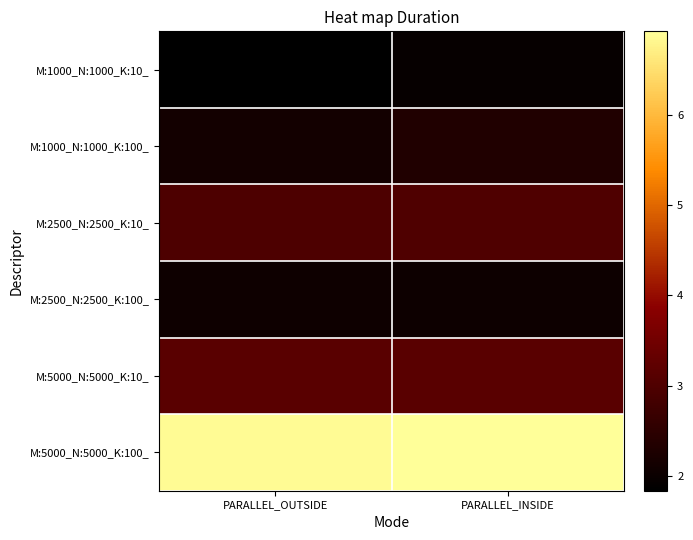

What is the total value across all series at PARALLEL_OUTSIDE?

19.0